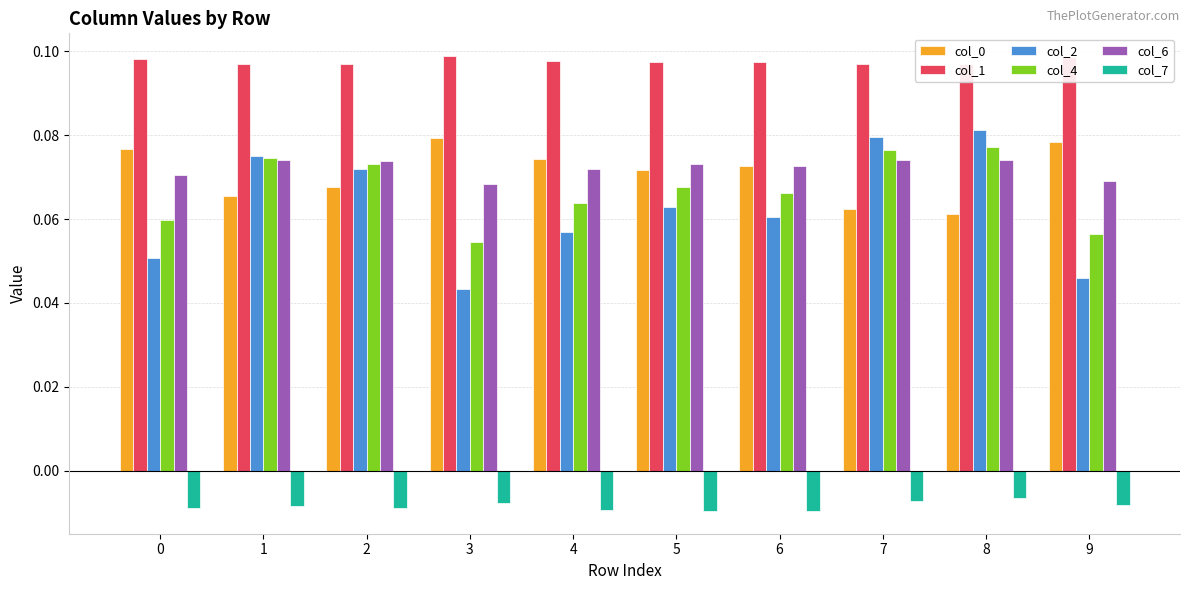

Which series has the largest total across all categories?

col_1